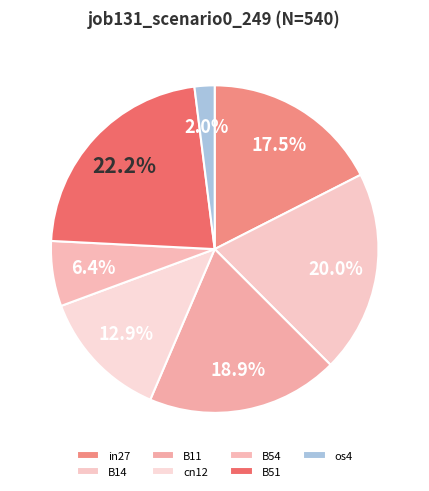

What percentage is the os4 slice, to the nearest percent?

2%